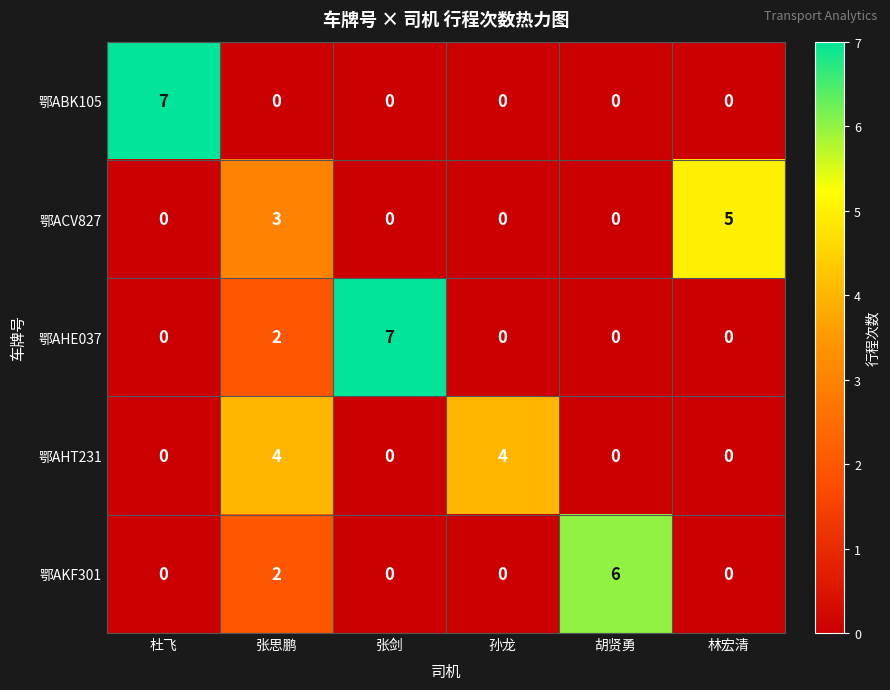

True or false: 鄂AHT231 has a value of -2 at 张剑.

False